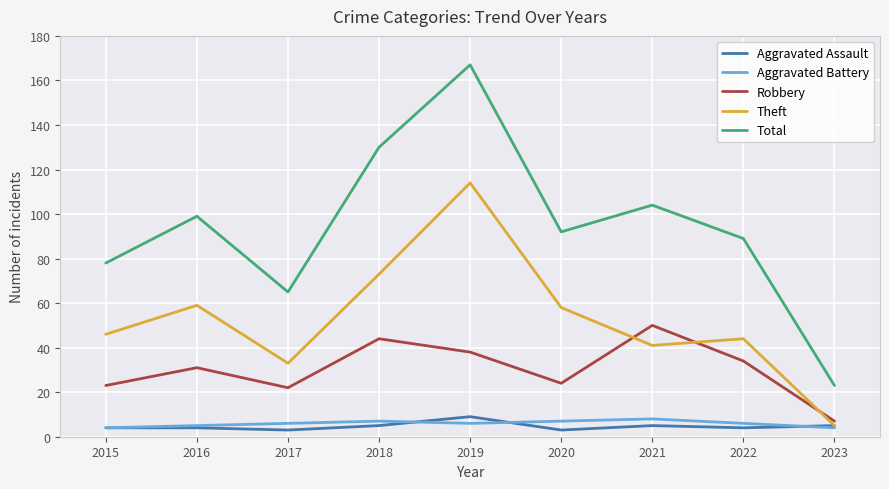

At how many categories does at least one series exceed 29?

8